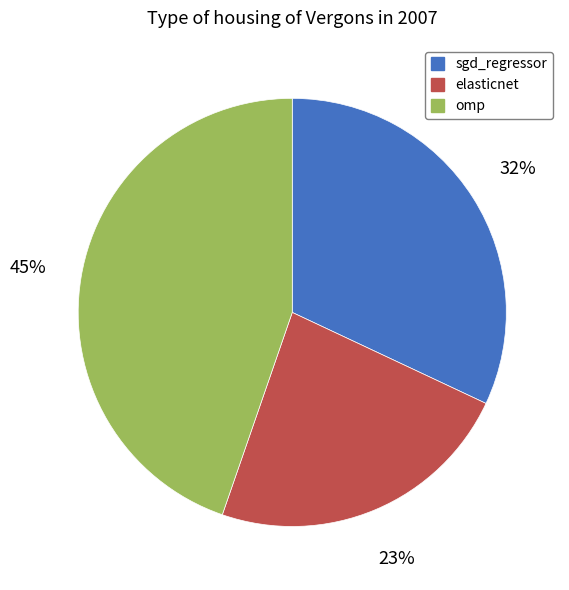

Does elasticnet represent more than half of the total?

No